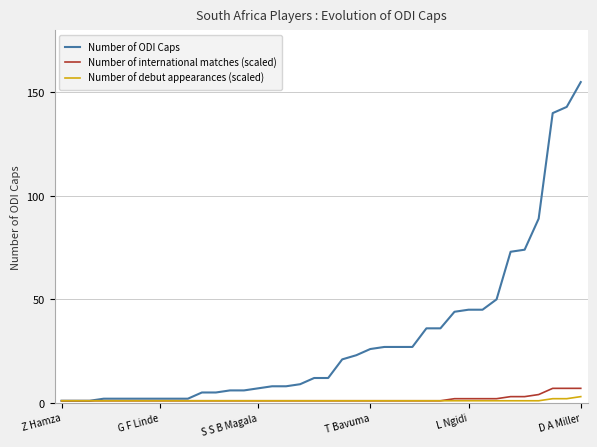

How many lines are shown in the chart?

3